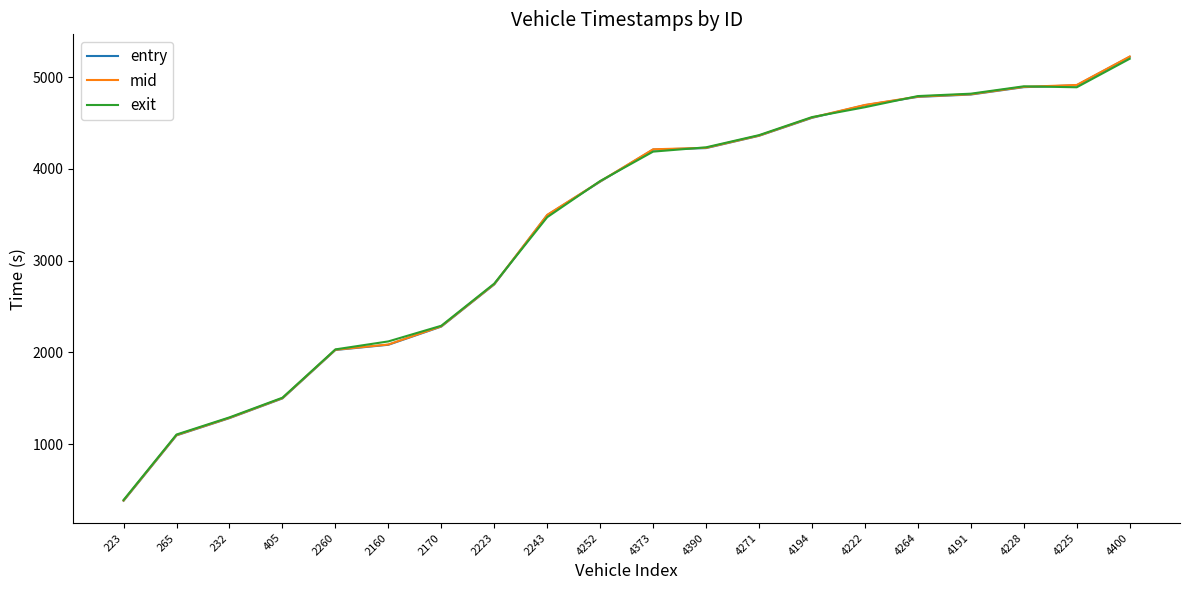

What is the spread (max minus min) of values at 4191?

9.3